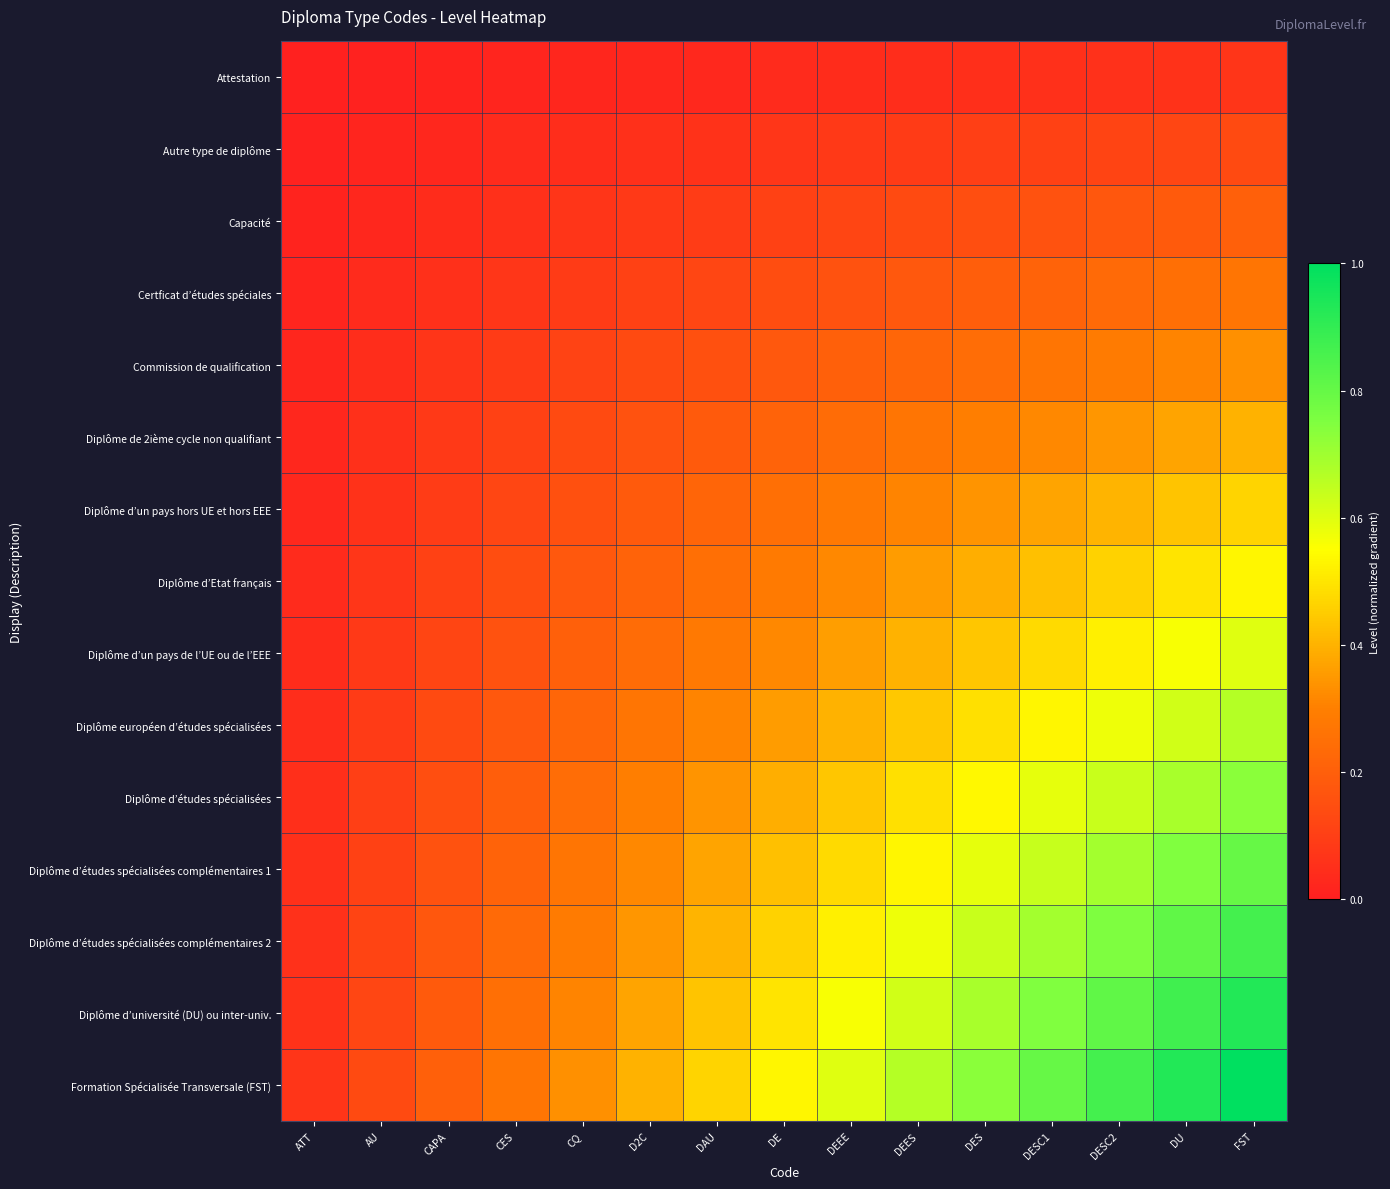

Rank the series by their maximum value, from highest to lowest.

Formation Spécialisée Transversale (FST), Diplôme d’université (DU) ou inter-univ., Diplôme d’études spécialisées complémentaires 2, Diplôme d’études spécialisées complémentaires 1, Diplôme d’études spécialisées, Diplôme européen d’études spécialisées, Diplôme d’un pays de l’UE ou de l’EEE, Diplôme d’Etat français, Diplôme d’un pays hors UE et hors EEE, Diplôme de 2ième cycle non qualifiant, Commission de qualification, Certficat d’études spéciales, Capacité, Autre type de diplôme, Attestation